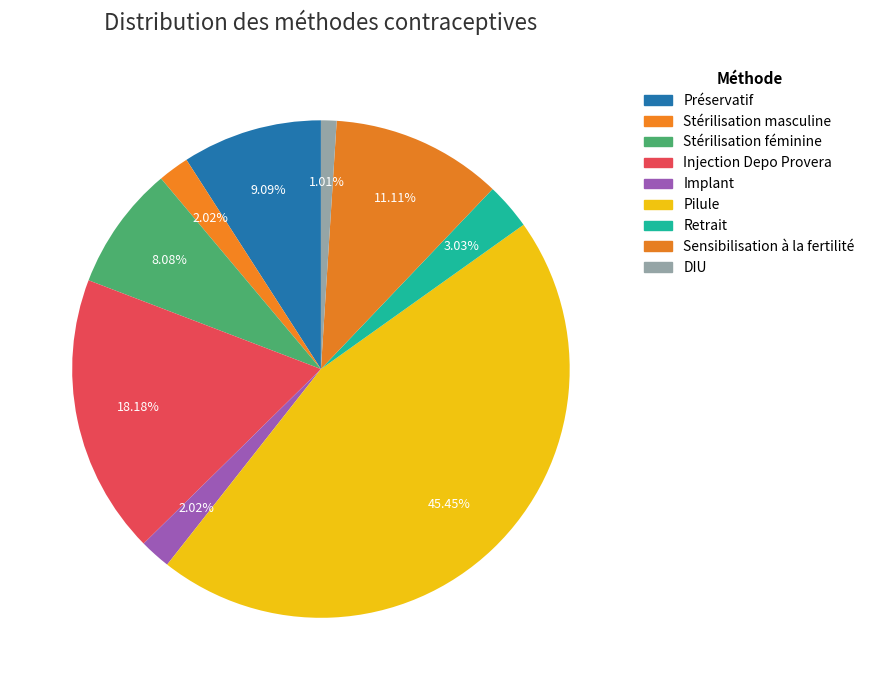

How many slices are in this pie chart?

9